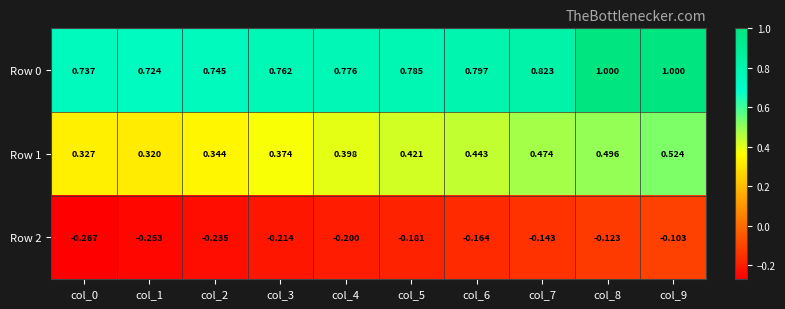

Is the value of Row 2 at col_6 greater than the value of Row 1 at col_2?

No